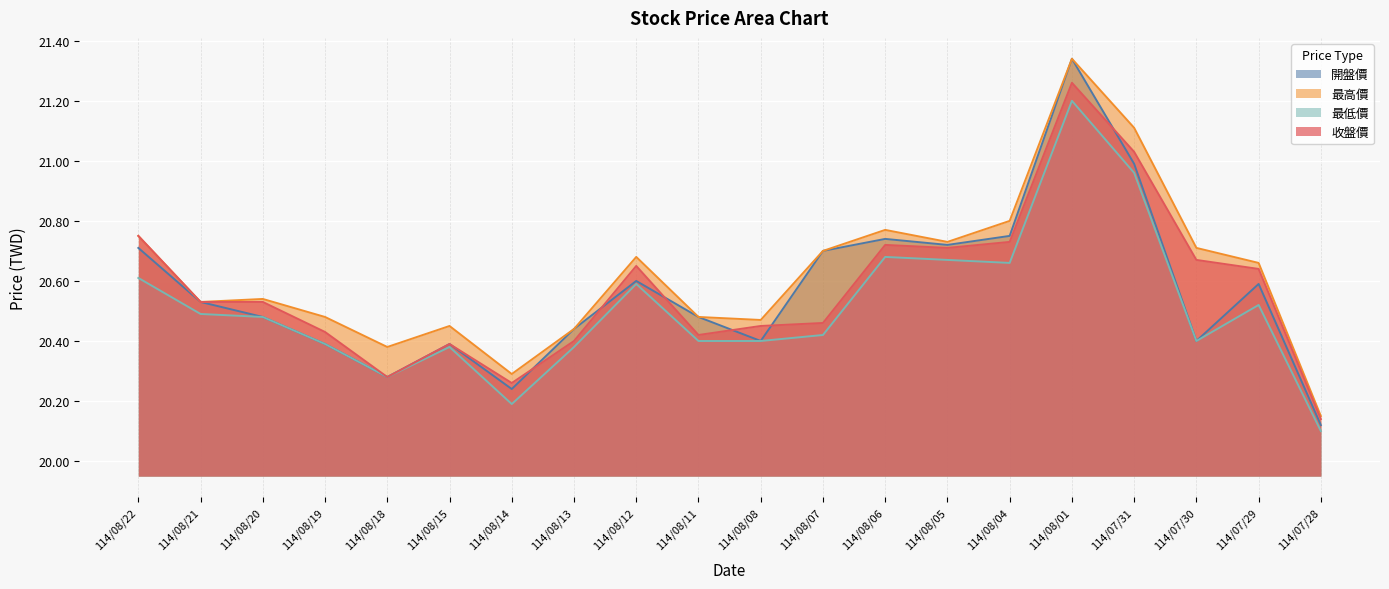

Which series has the largest total across all categories?

最高價